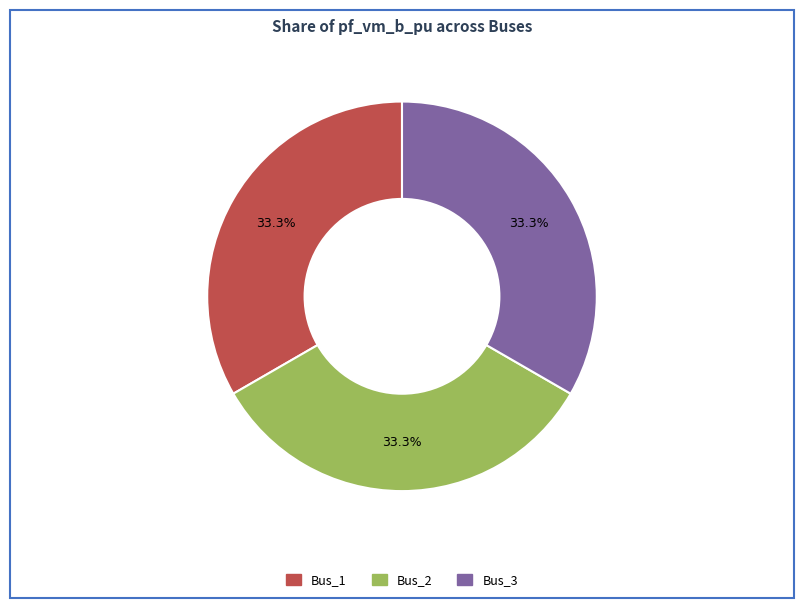

How much of the chart is everything except Bus_1?

66.7%